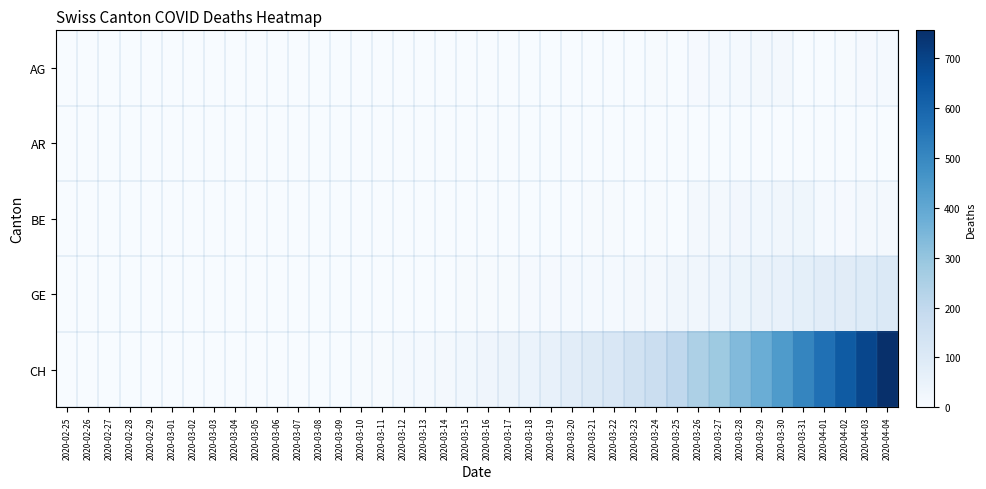

What is the total value across all series at 2020-03-21?

113